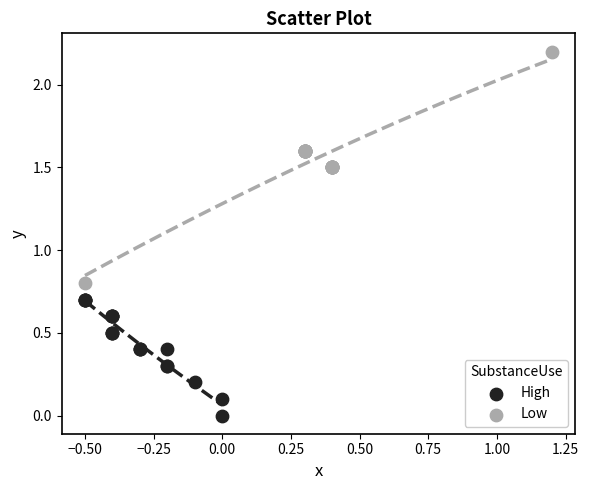

Which series contains the highest Y value?

Low